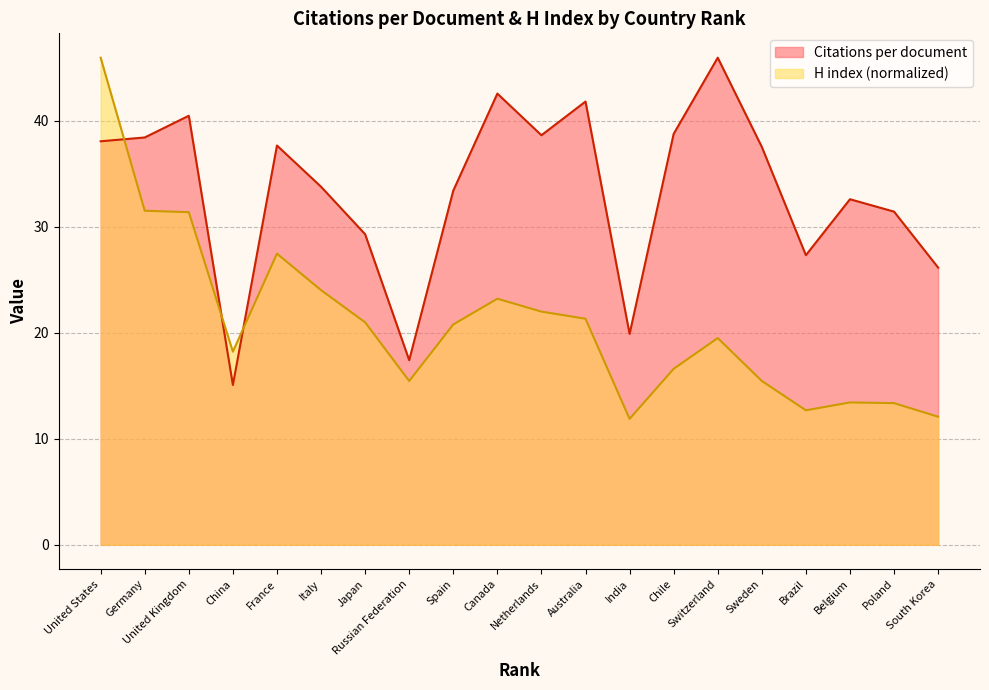

True or false: Citations per document and H index cross at least once.

True